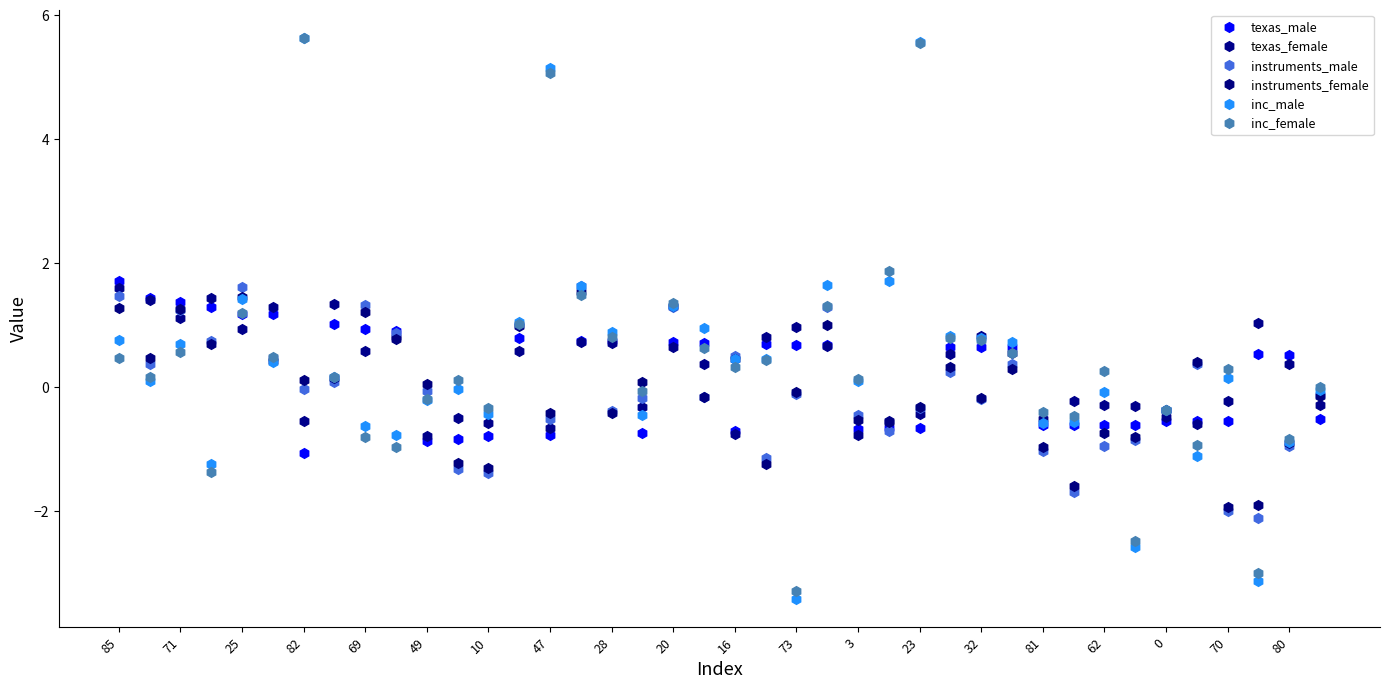

What is the minimum value for instruments_male?

-2.1